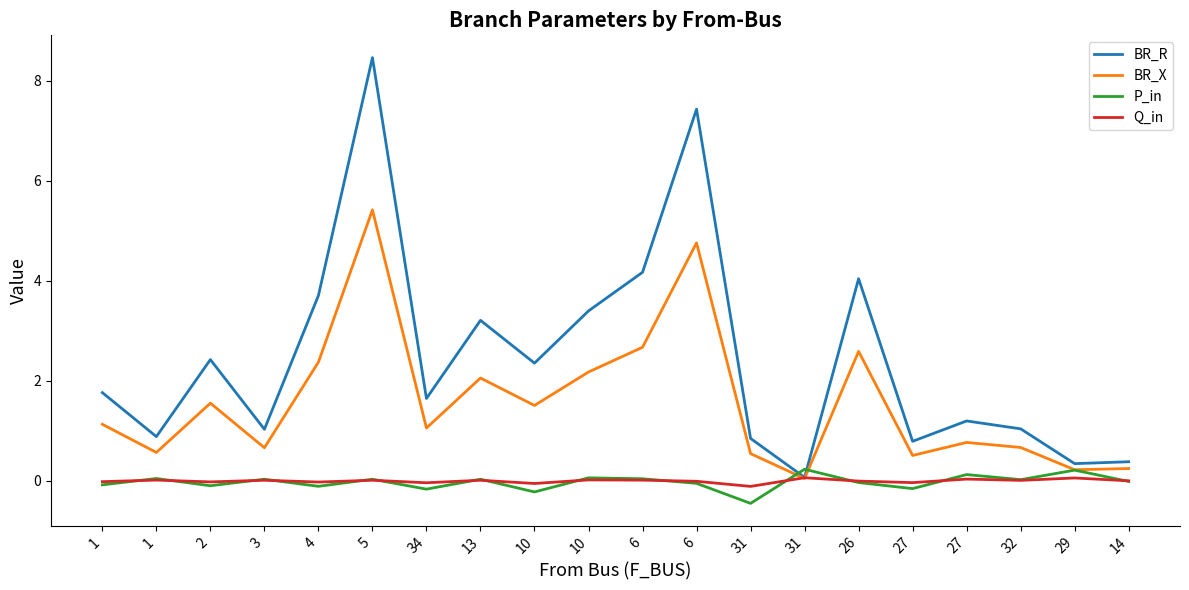

Is it true that BR_X equals 4.8 at 6?

True